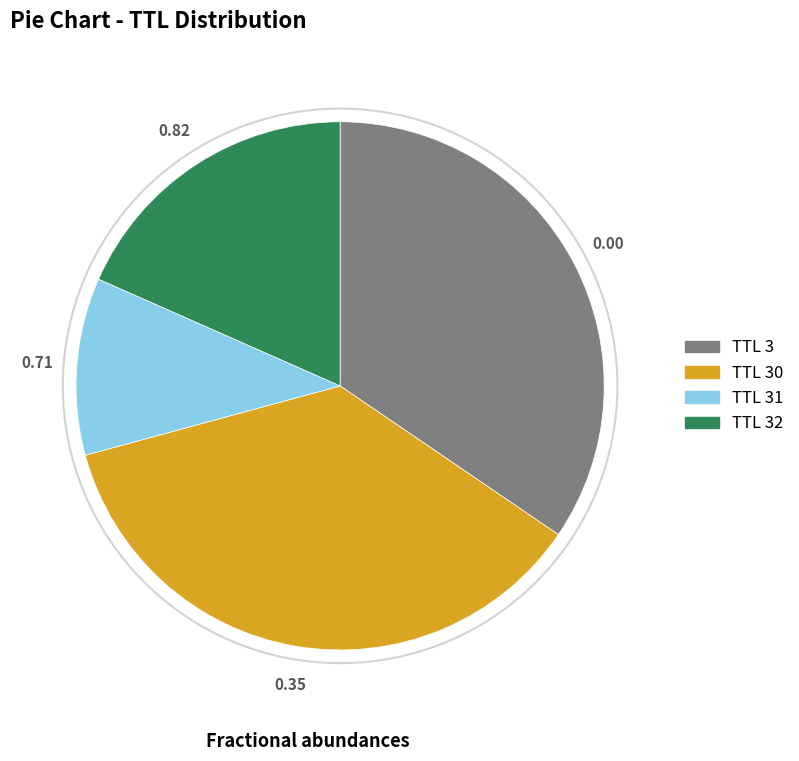

Is there a majority slice in this chart?

No